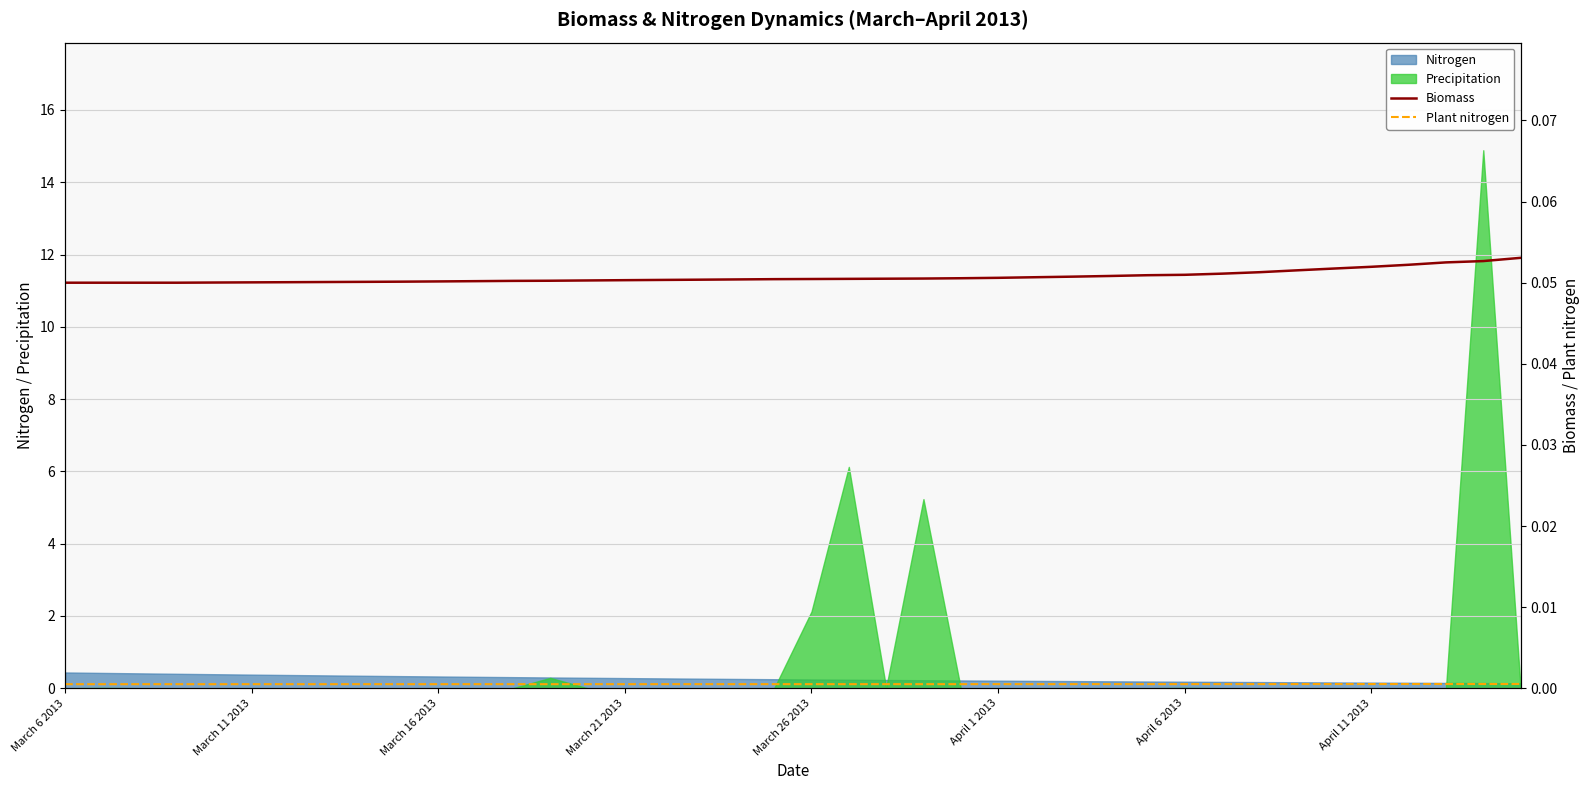

Between 14 and 10, which is larger?

14